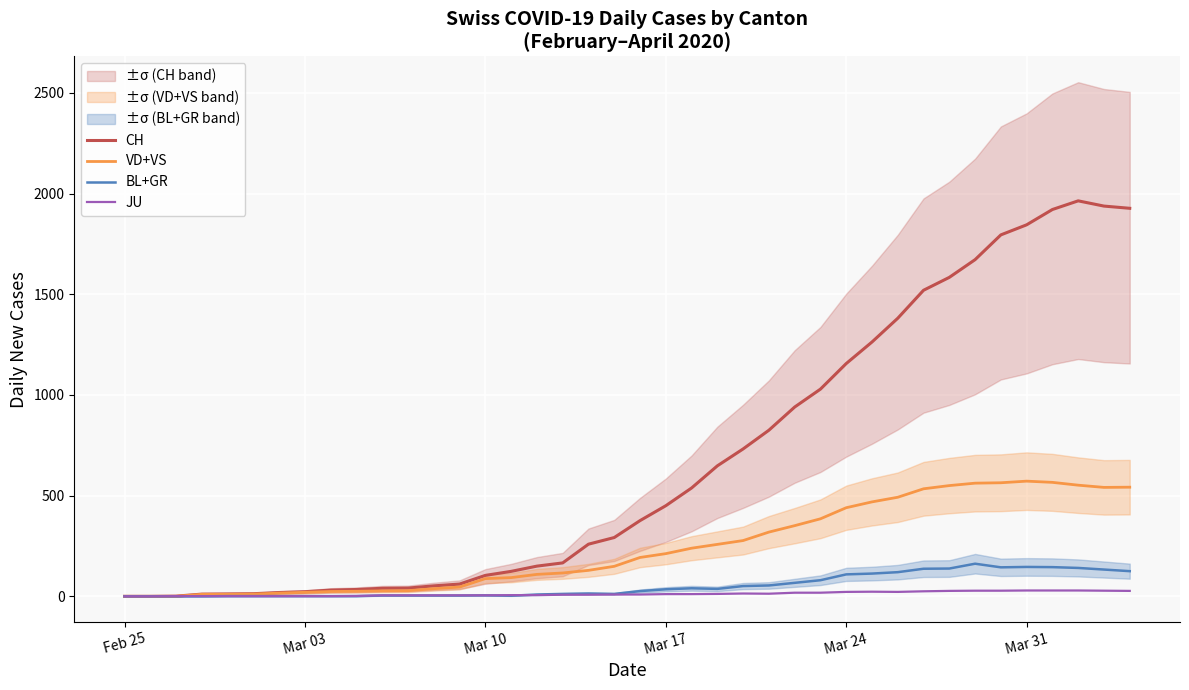

True or false: CH and BL+GR cross at least once.

False